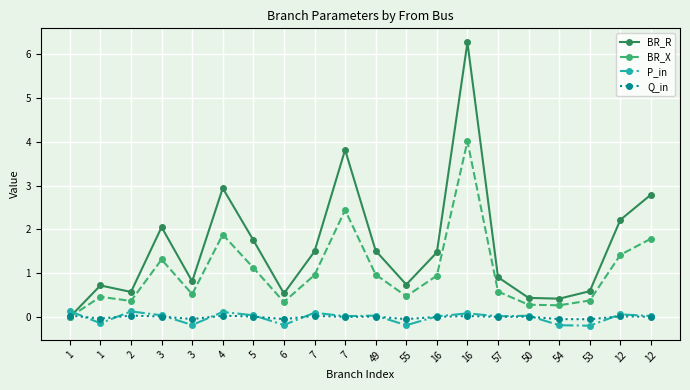

Count the number of categories in the chart.

20